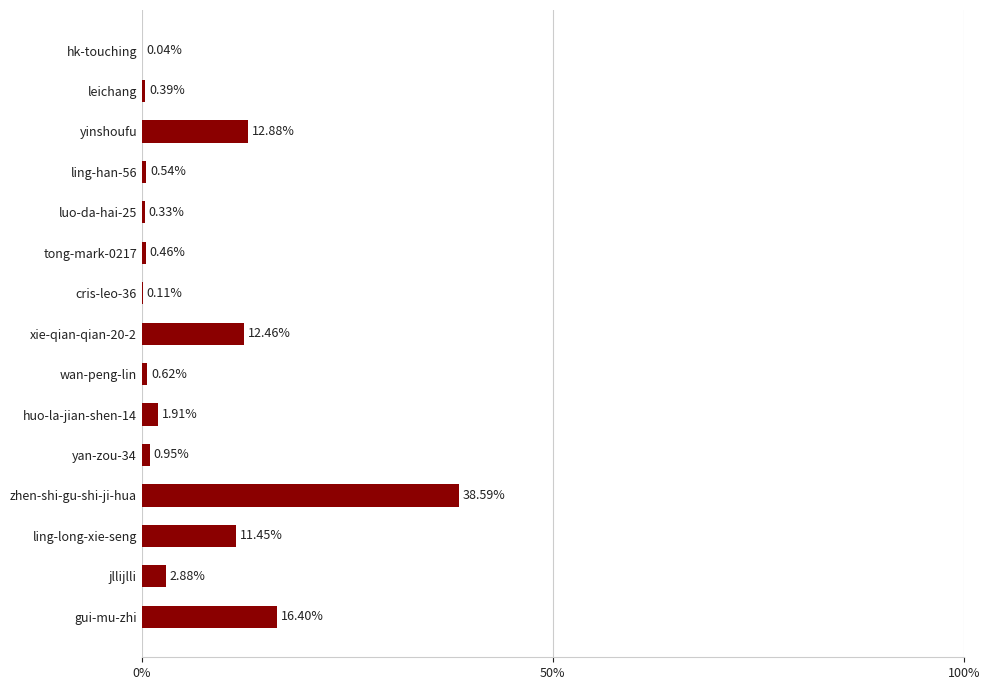

At which category does the chart reach its peak across all series?

zhen-shi-gu-shi-ji-hua